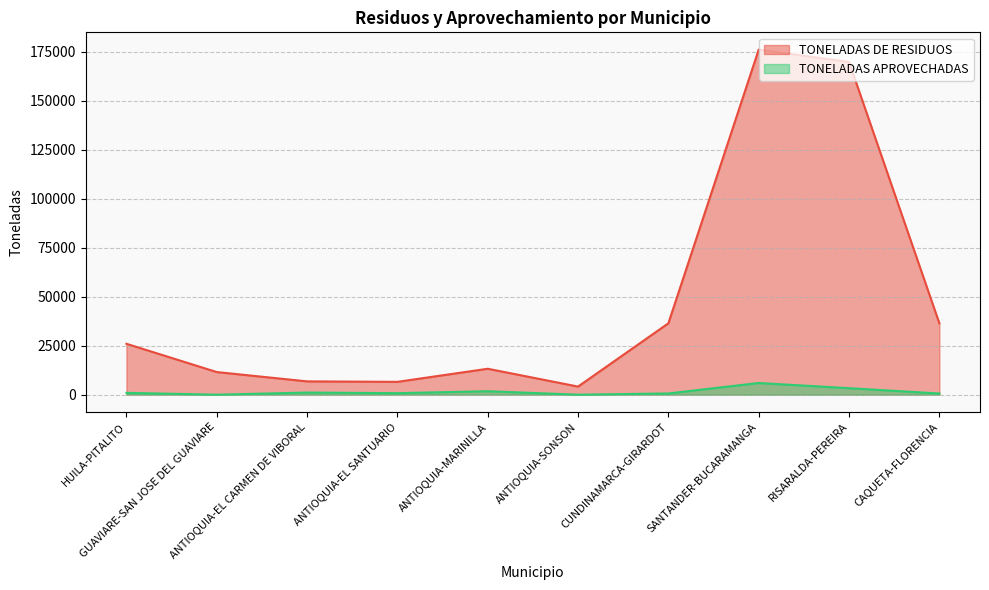

What are all the series names shown in the legend?

TONELADAS DE RESIDUOS, TONELADAS APROVECHADAS